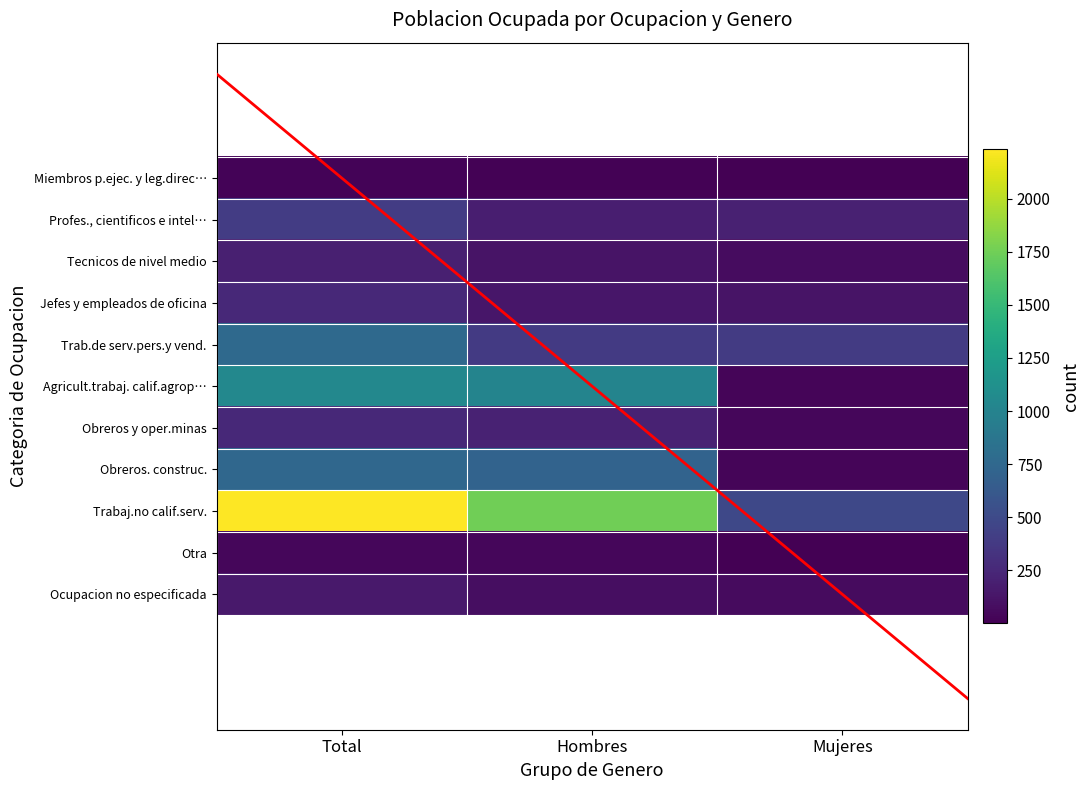

At which category is the sum across all series the highest?

Total